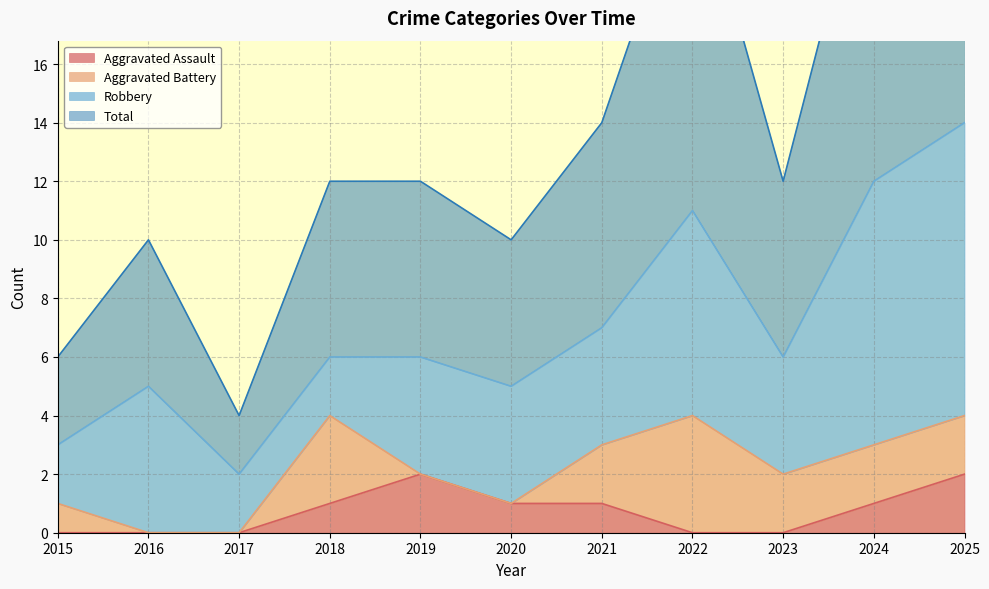

Between 2015 and 2022, which series saw the biggest shift?

Total